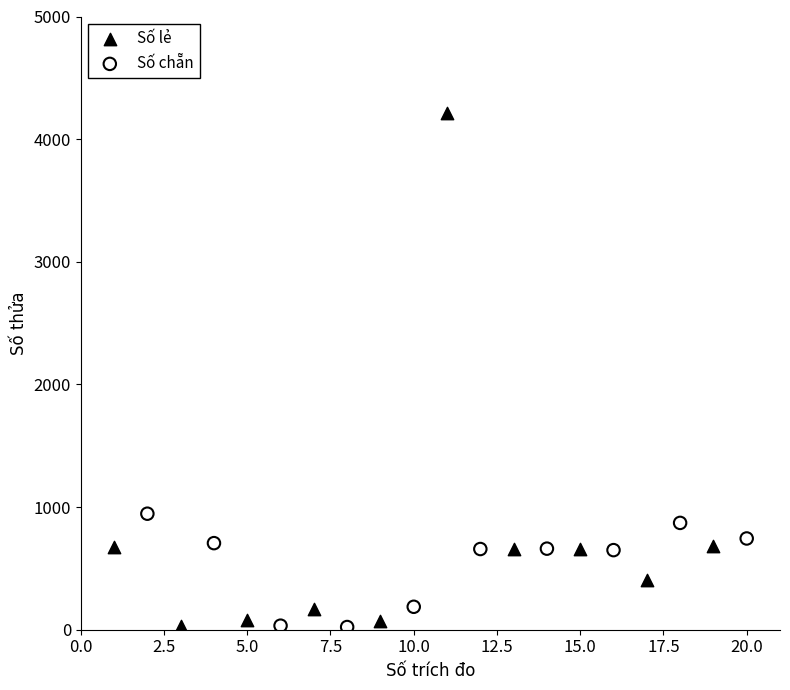

Which series has the largest Y range (max minus min)?

Số lẻ